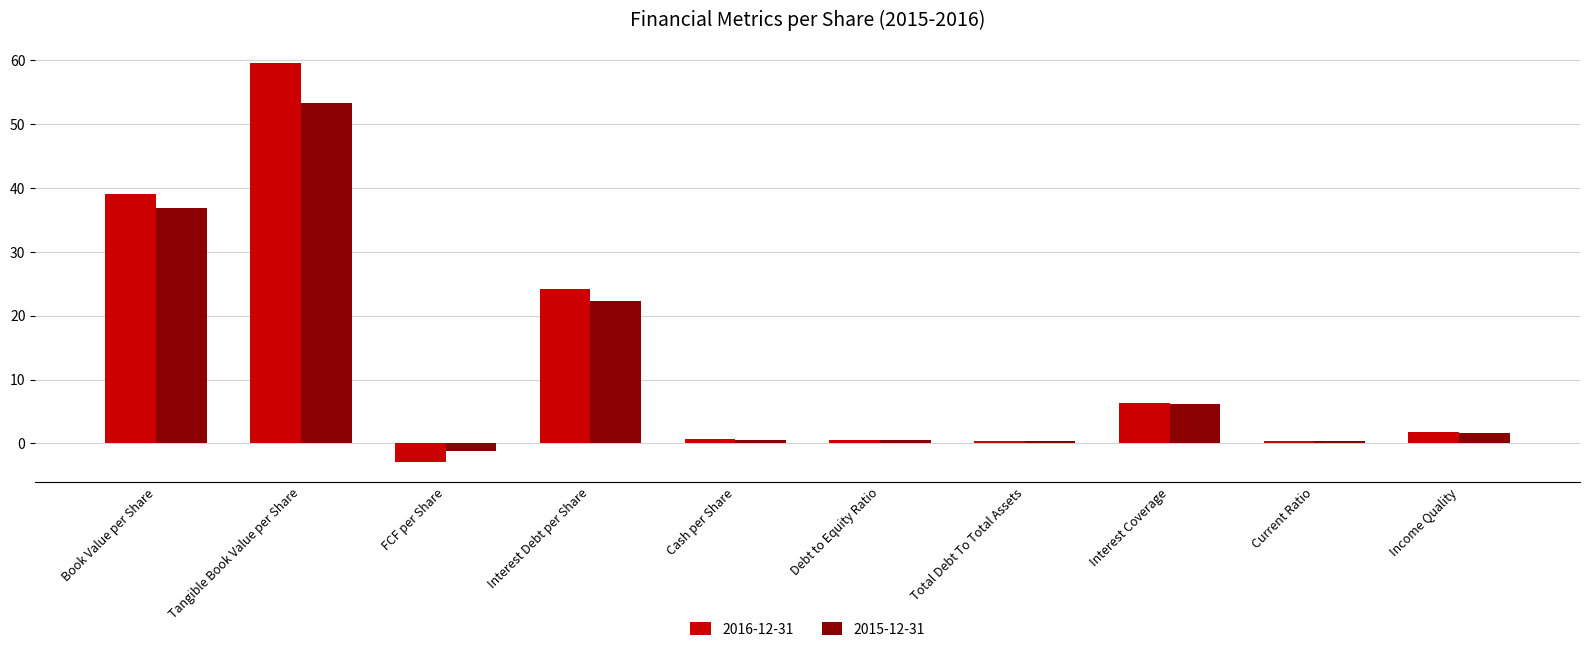

The 2015-12-31 series shows 0.6 at Debt to Equity Ratio. True or false?

True